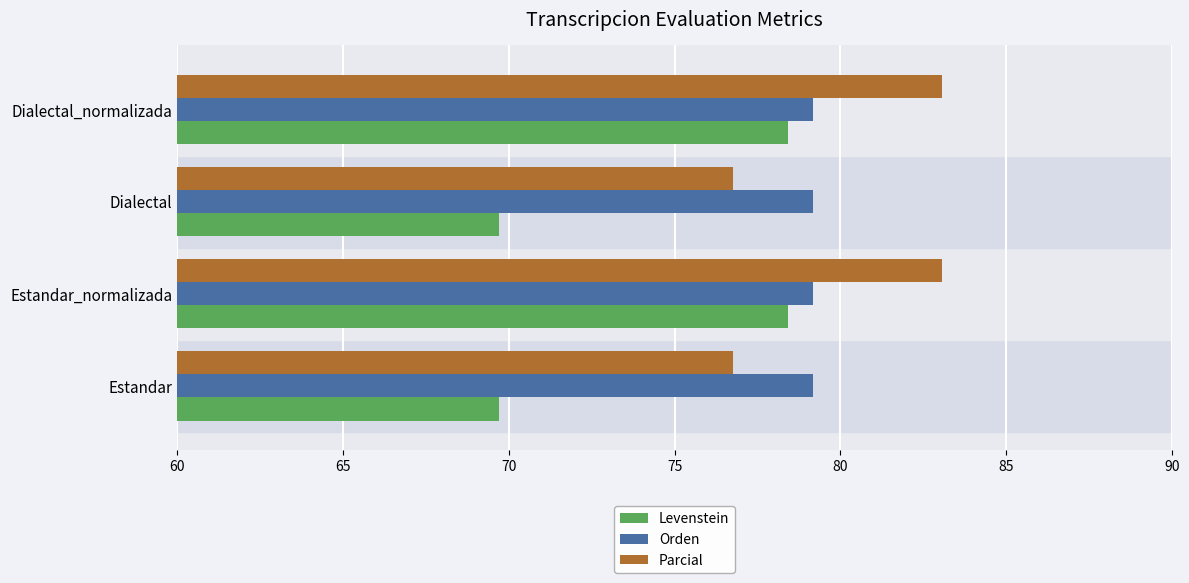

What is the difference between the Parcial values at Dialectal_normalizada and Estandar?

6.3